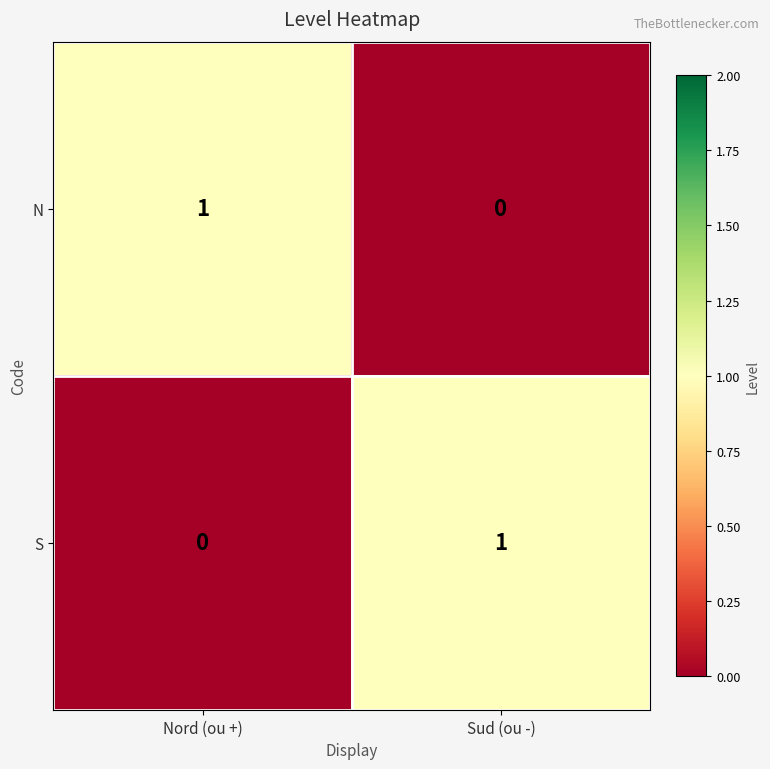

Rank the series at Nord (ou +) from highest to lowest value.

N, S